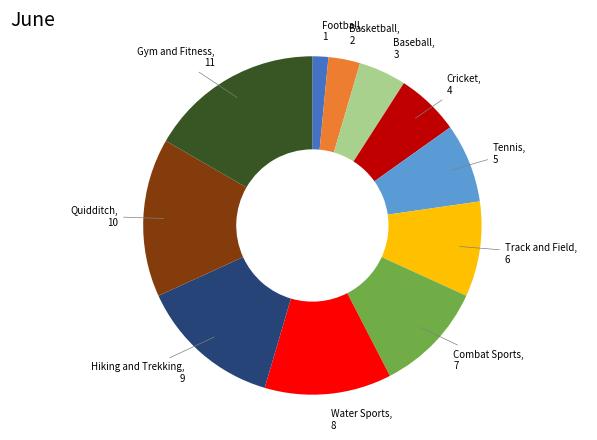

Does any single category account for the majority?

No